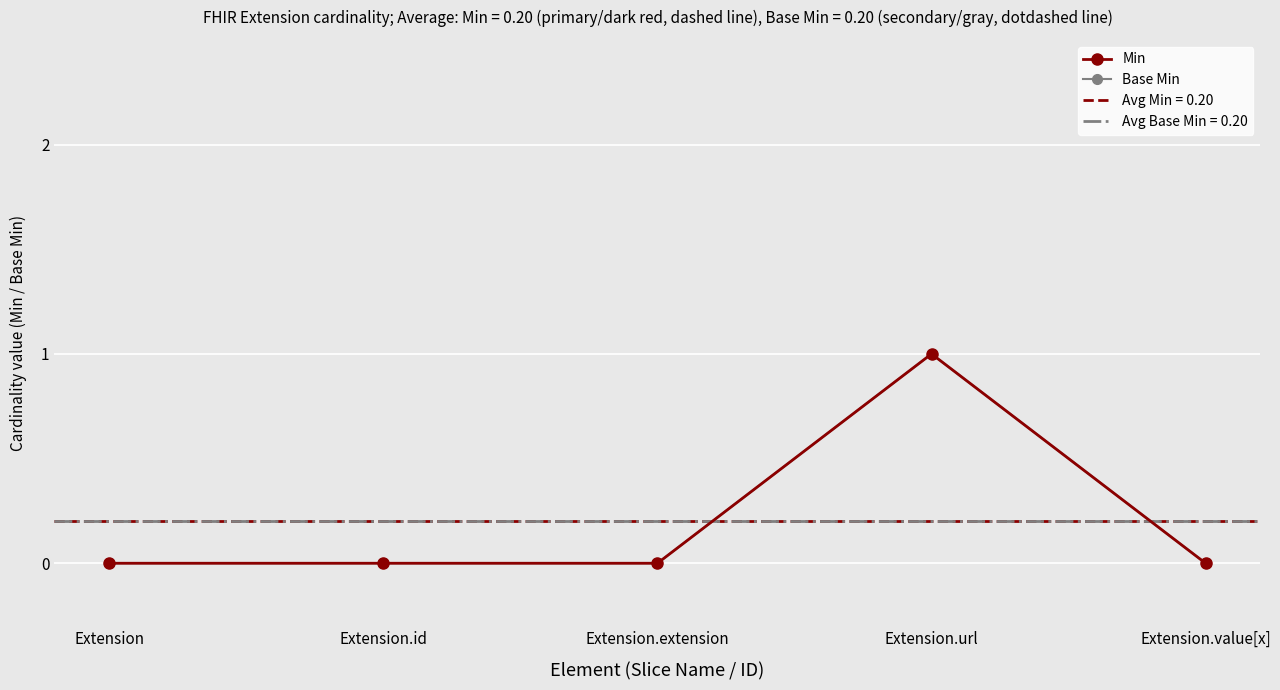

The value of Min at Extension.value[x] is 0. True or false?

True